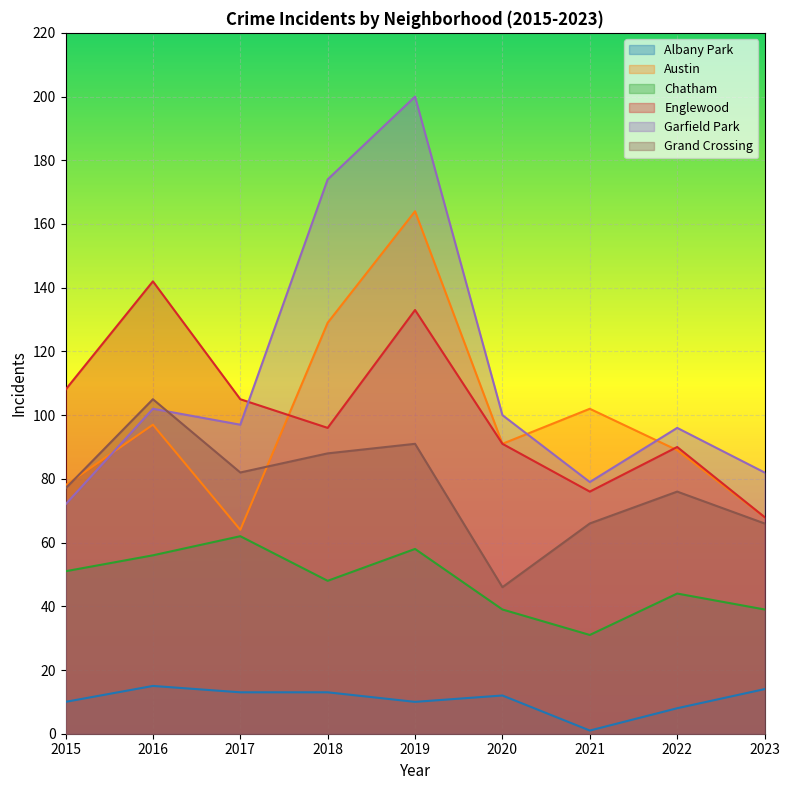

At how many categories does at least one series exceed 62?

9